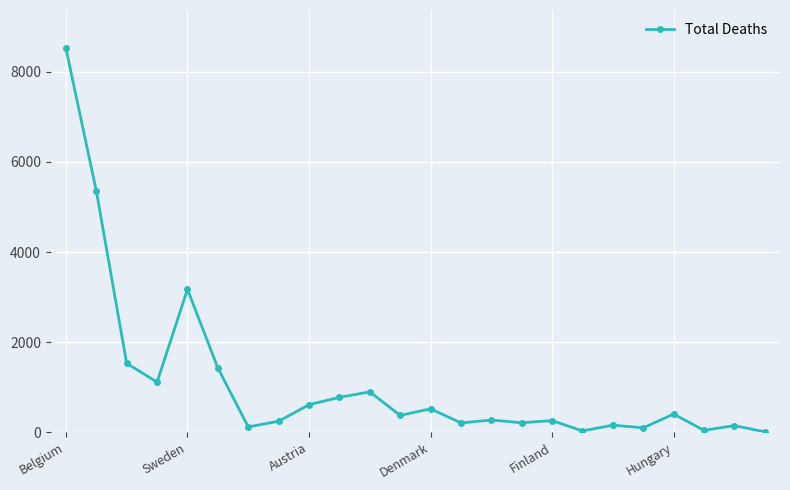

What is the greatest value displayed?

8521